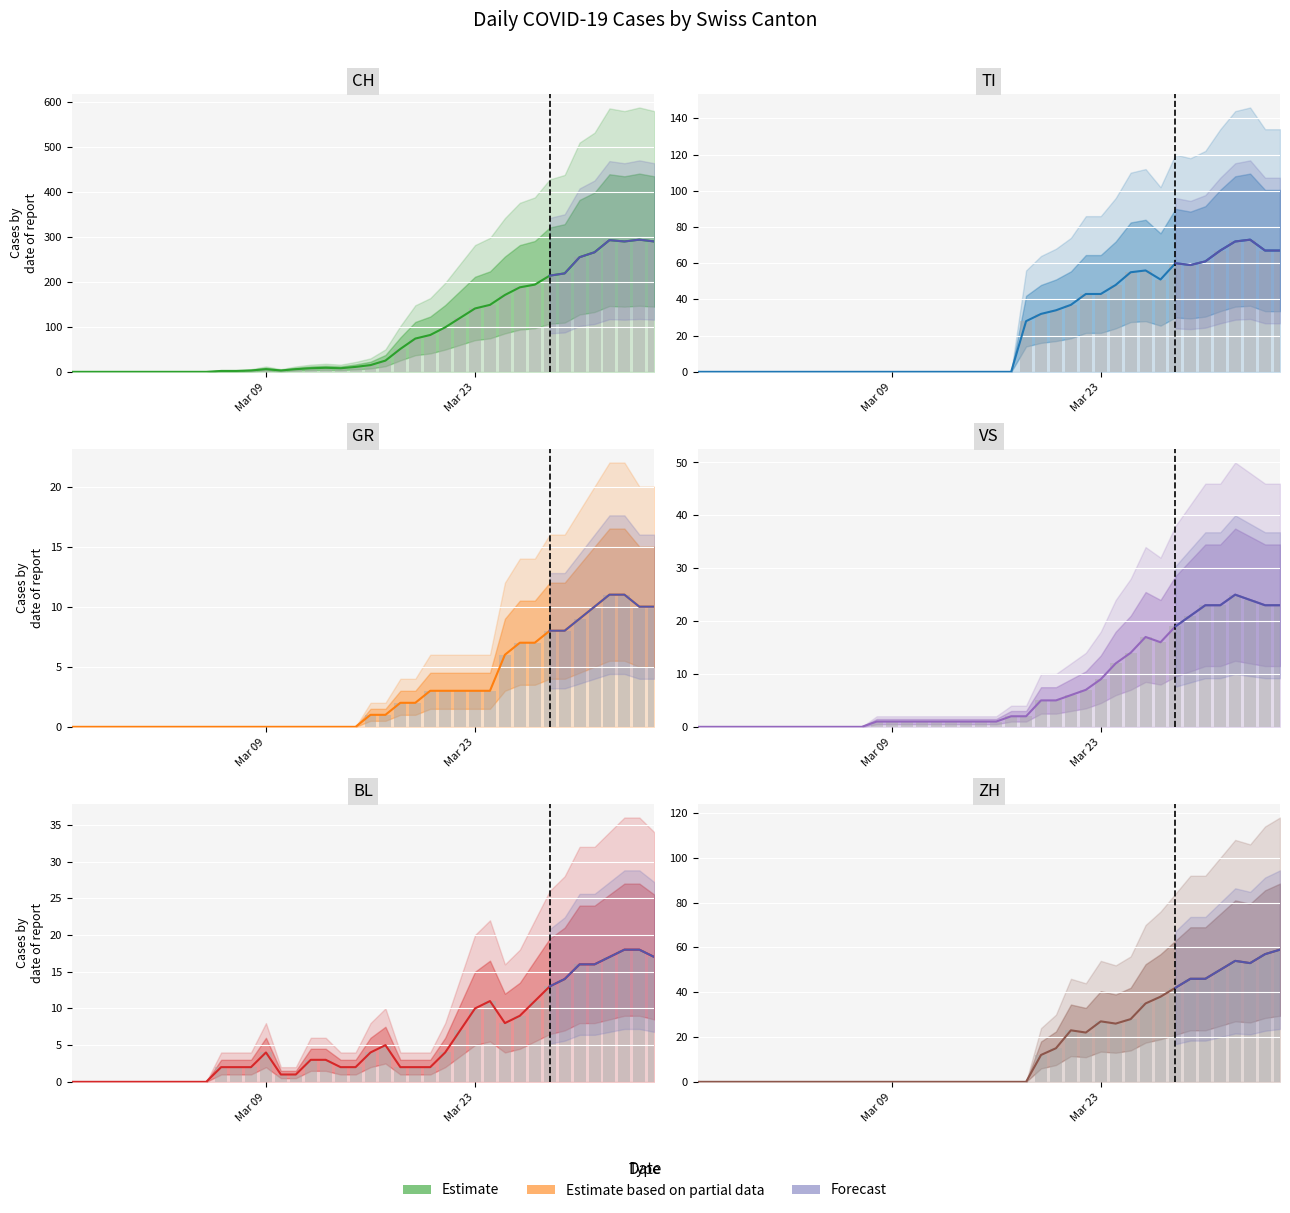

Rank the series at Mar 09 from lowest to highest value.

TI, GR, ZH, VS, BL, CH